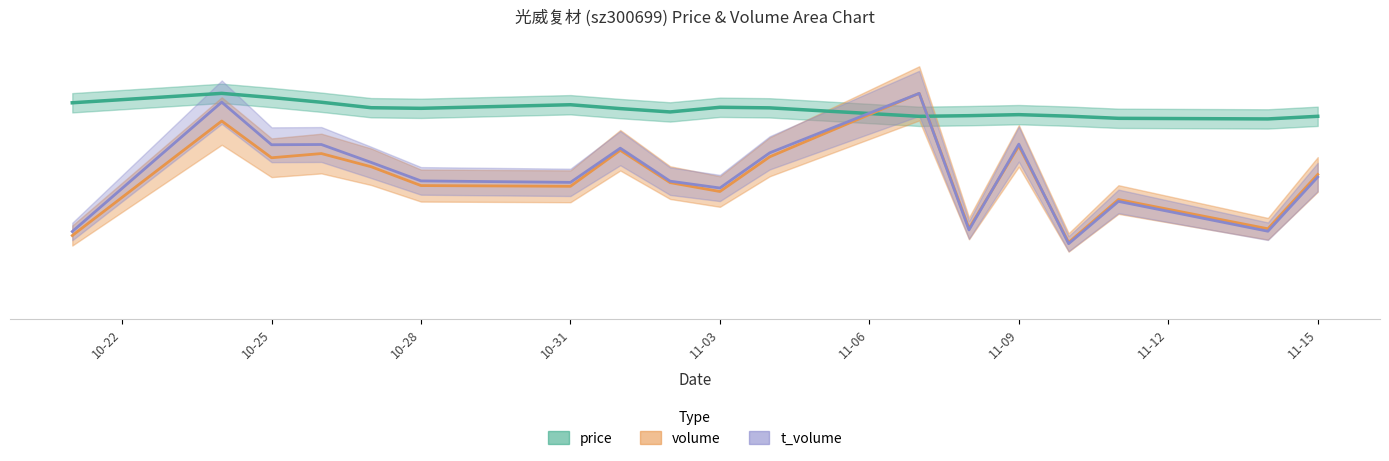

What is the maximum value for t_volume?

81.7